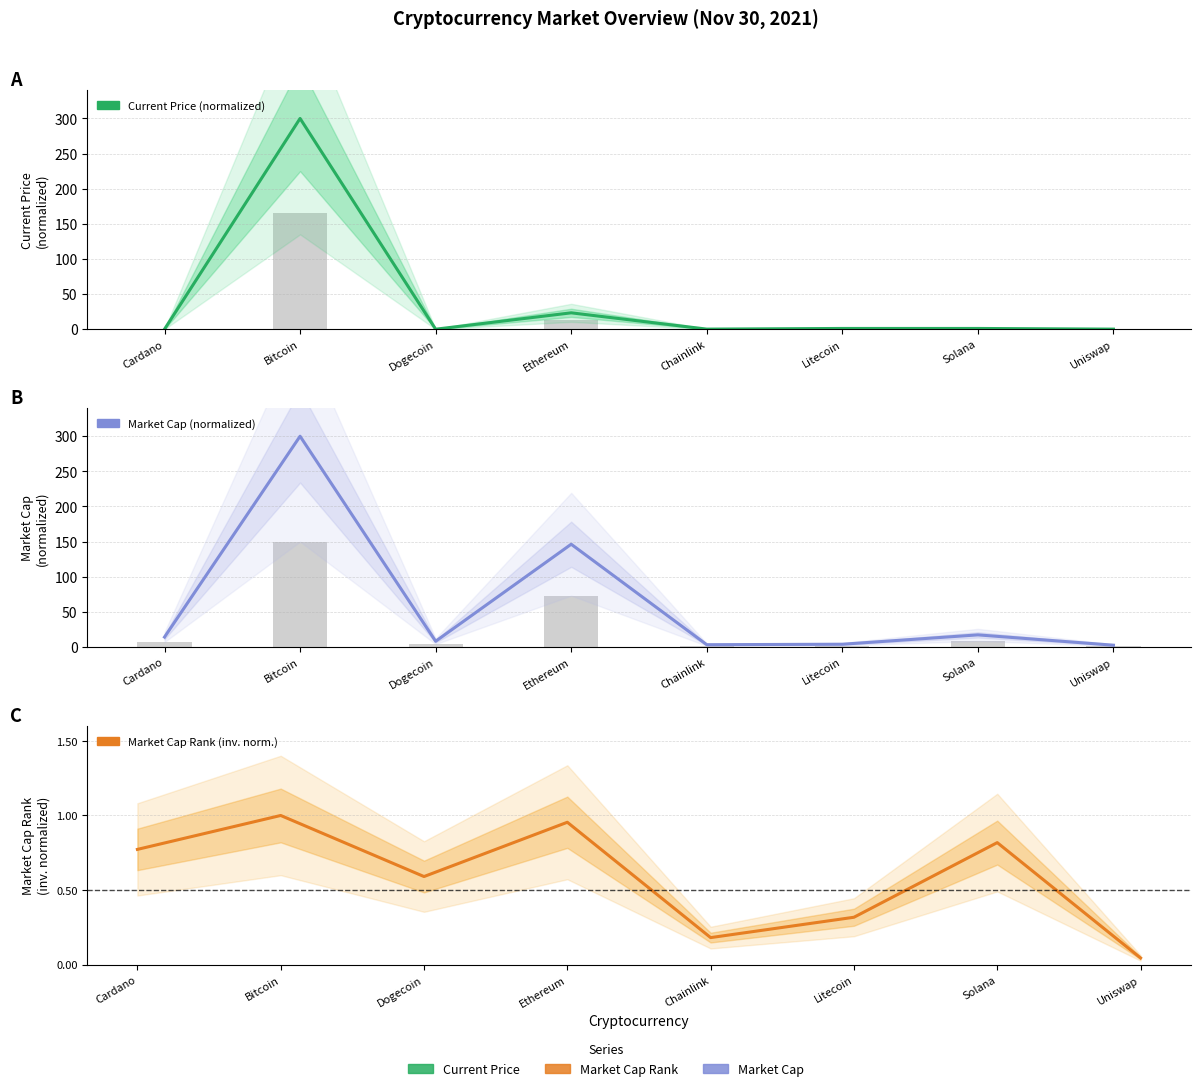

Rank the categories by Current Price (normalized) value from highest to lowest.

Bitcoin, Ethereum, Solana, Litecoin, Chainlink, Uniswap, Cardano, Dogecoin